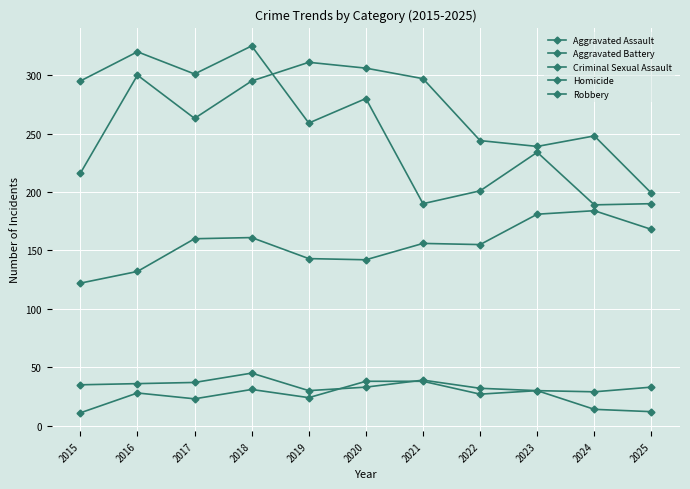

The Aggravated Assault series shows 235 at 2021. True or false?

False